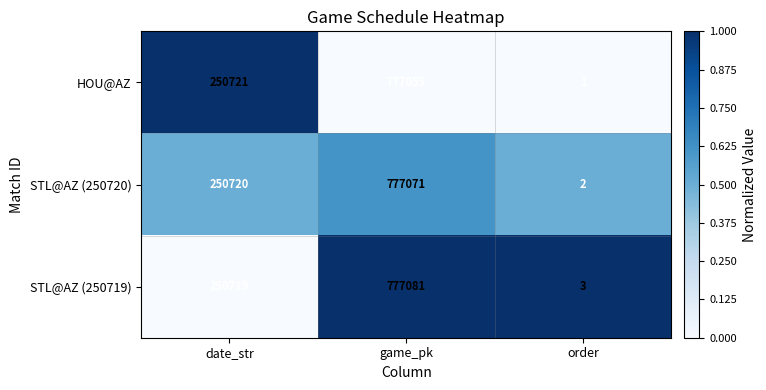

Which series has the largest range (max minus min)?

STL@AZ (250719)